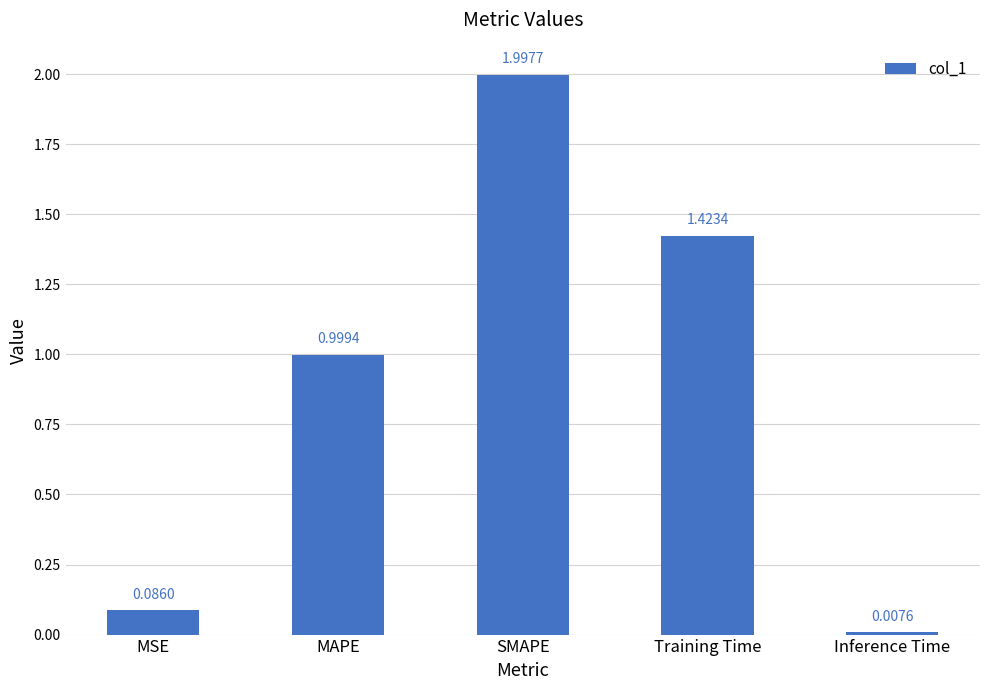

The value at MAPE is 1.0. True or false?

True